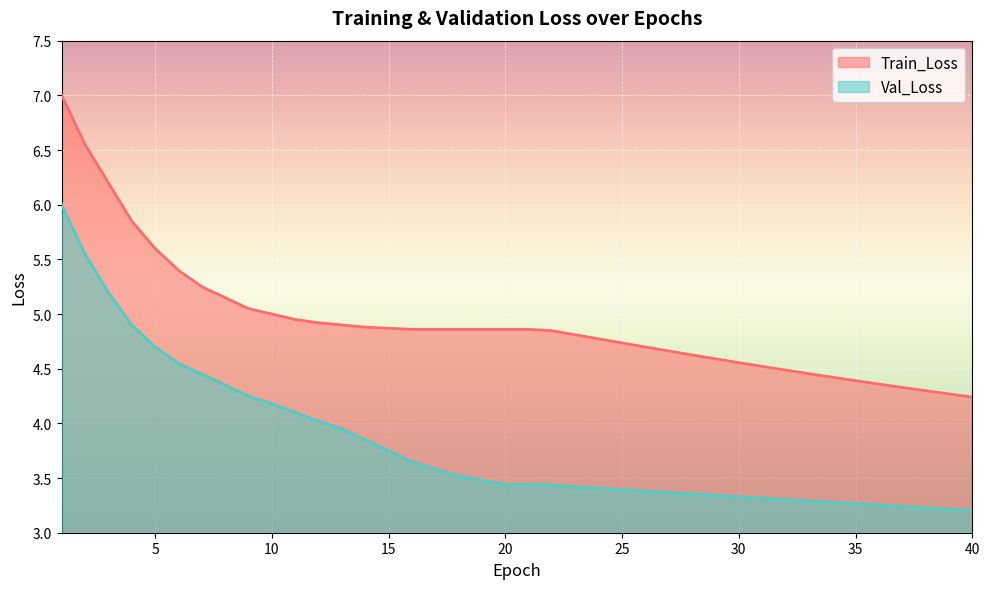

Which category has the highest value across all series?

1